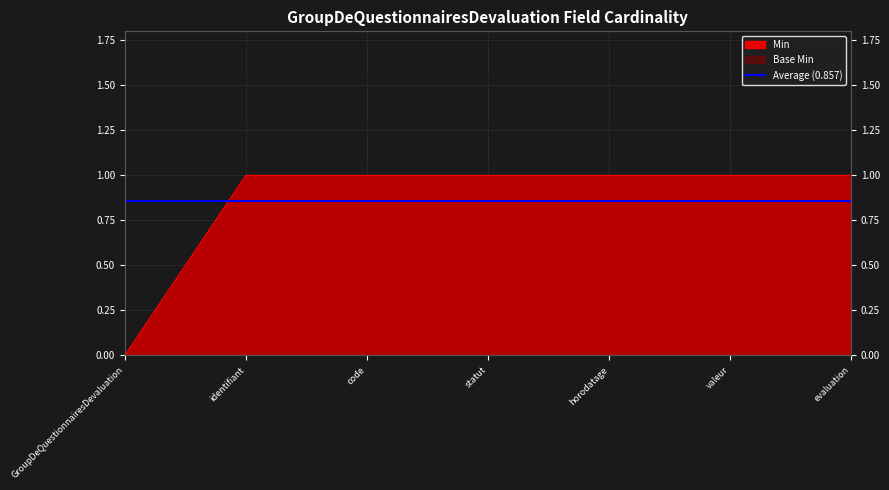

What is the sum of all values?

6